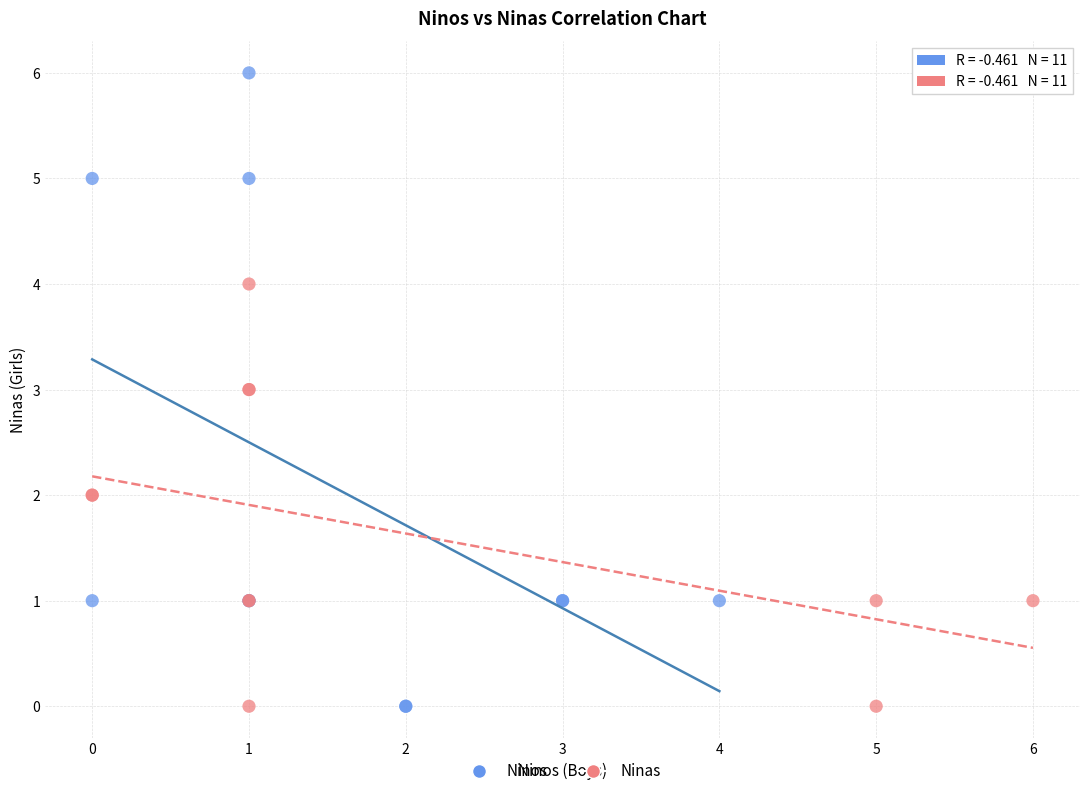

What are all the series names shown in the legend?

Ninos, Ninas